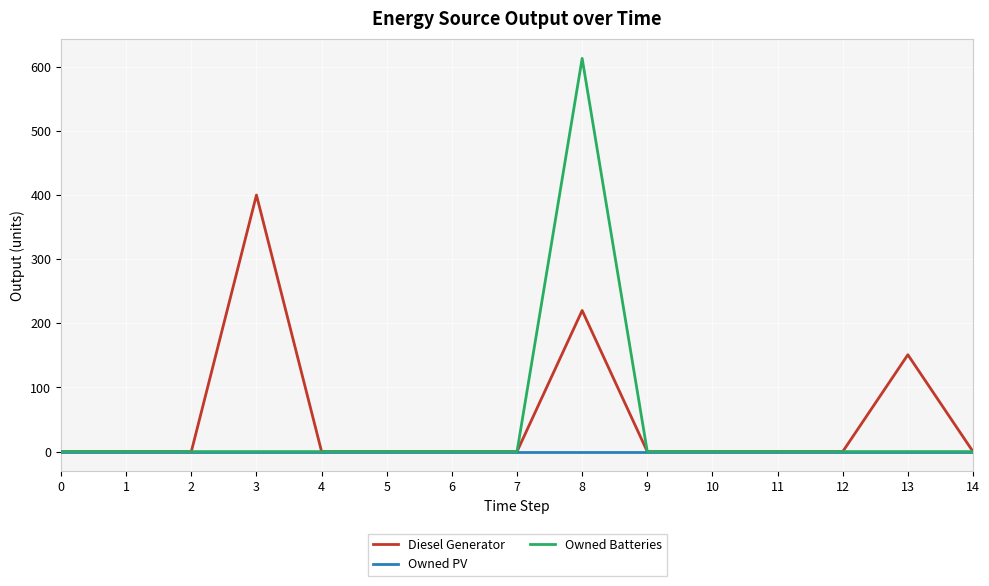

Rank the series by their maximum value, from highest to lowest.

Owned Batteries, Diesel Generator, Owned PV